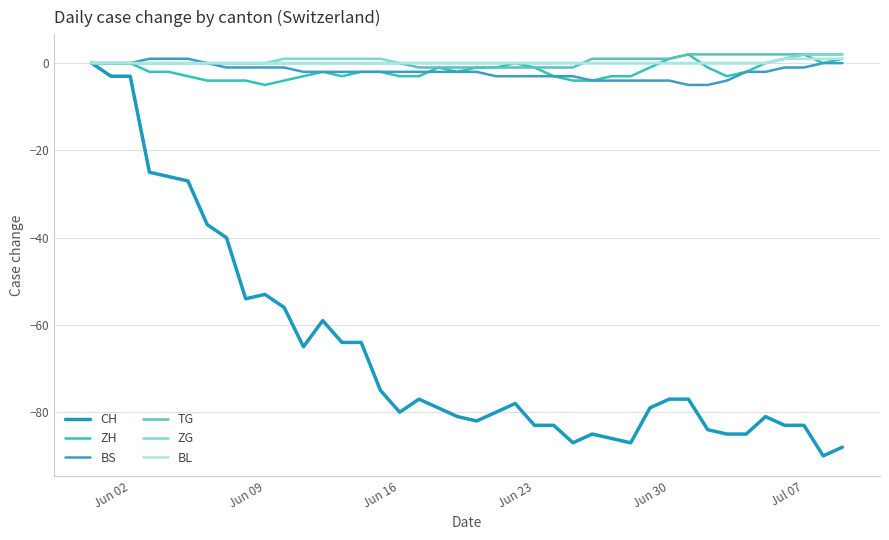

How many lines are shown in the chart?

6